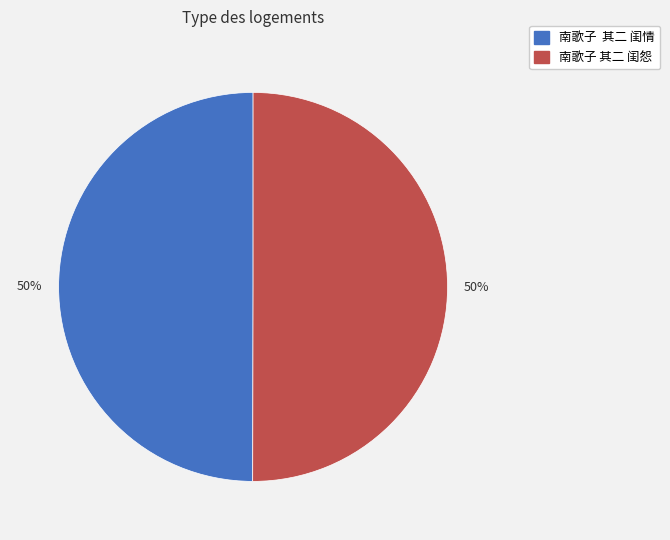

True or false: 南歌子 其二 闺怨 accounts for 50% of the total.

True